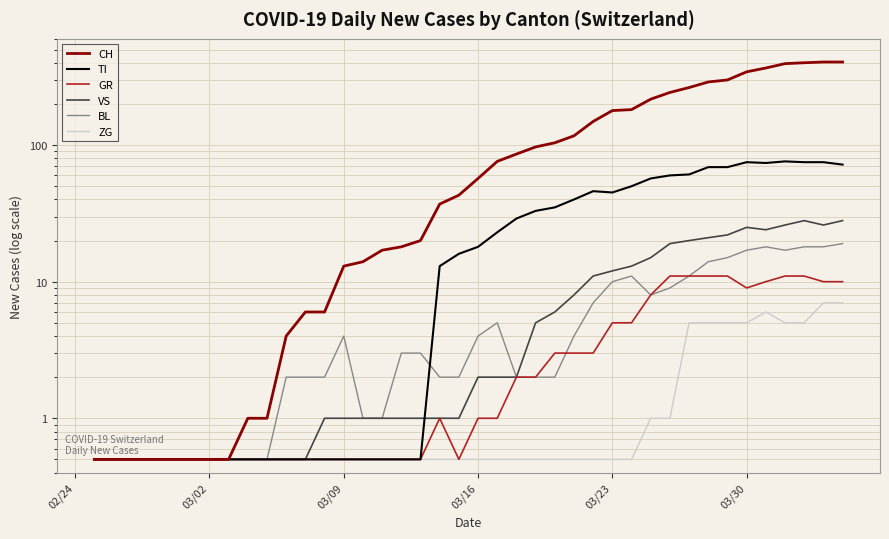

Count the number of categories in the chart.

40